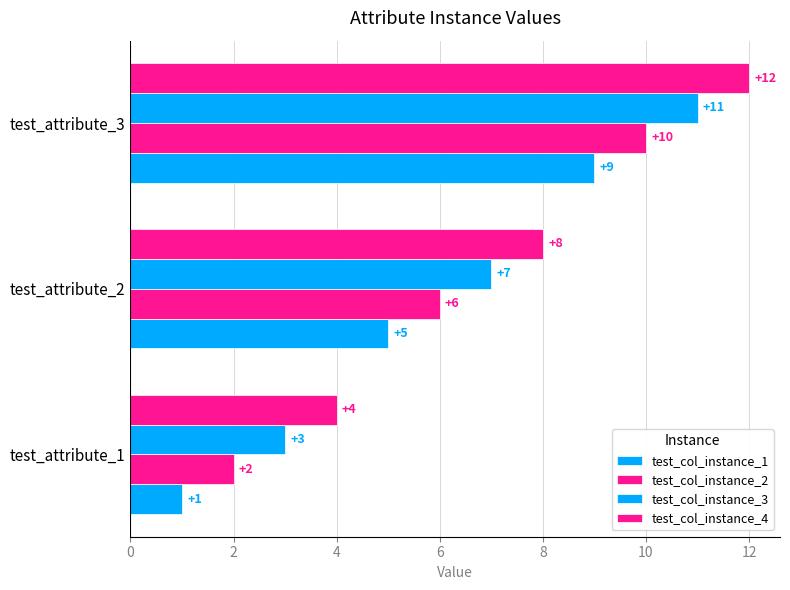

Reading left to right, extract all data points from this chart.

test_col_instance_1: 1	5	9
test_col_instance_2: 2	6	10
test_col_instance_3: 3	7	11
test_col_instance_4: 4	8	12